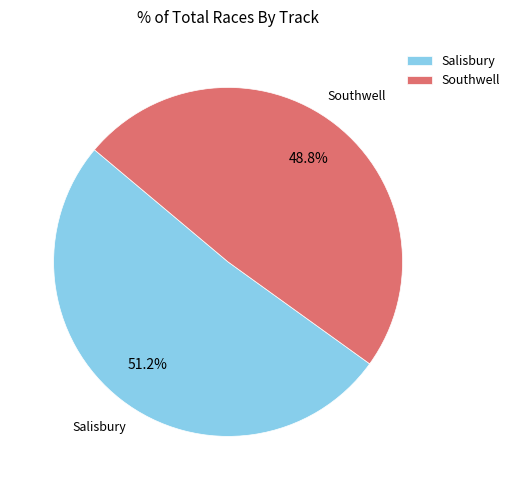

Does Salisbury represent more than half of the total?

Yes